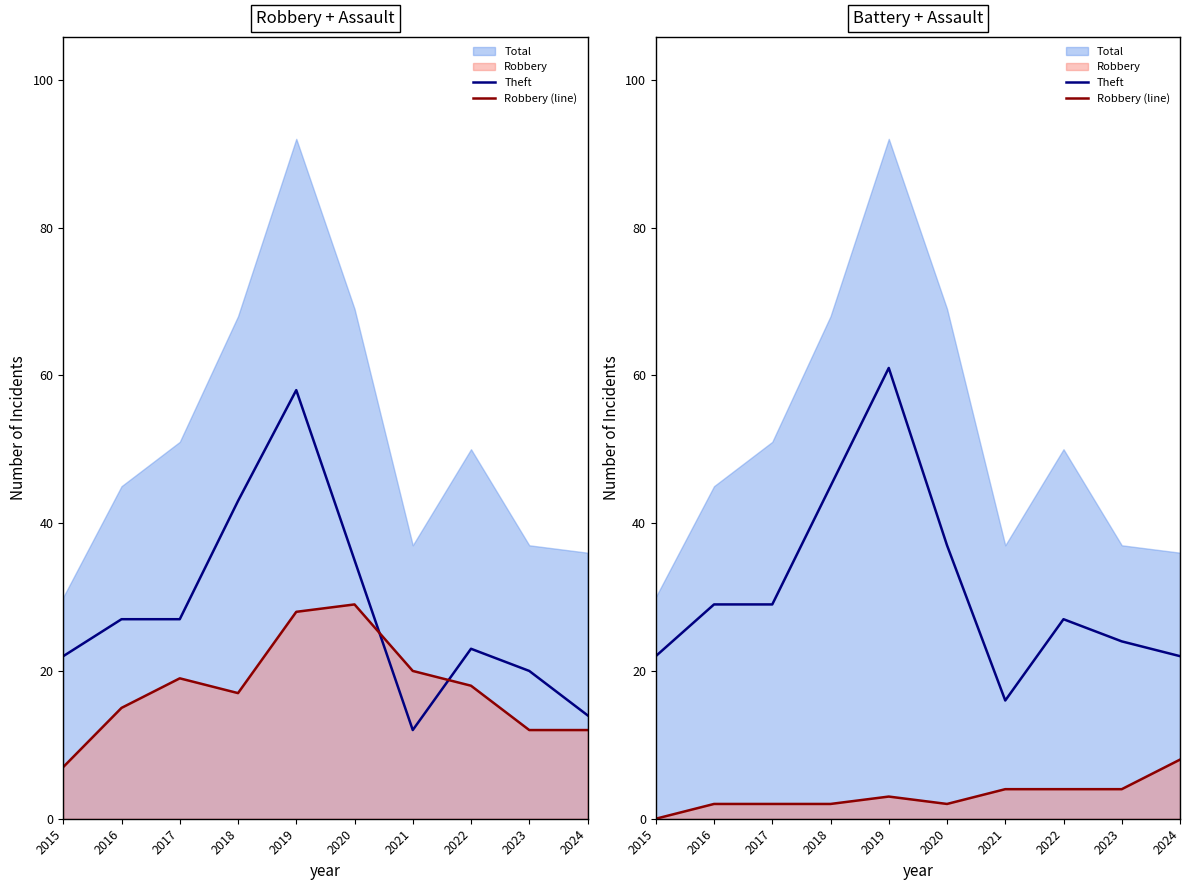

Reading right to left, extract all data points from this chart.

Theft: 2024=22	2023=24	2022=27	2021=16	2020=37	2019=61	2018=45	2017=29	2016=29	2015=22
Robbery (line): 2024=8	2023=4	2022=4	2021=4	2020=2	2019=3	2018=2	2017=2	2016=2	2015=0